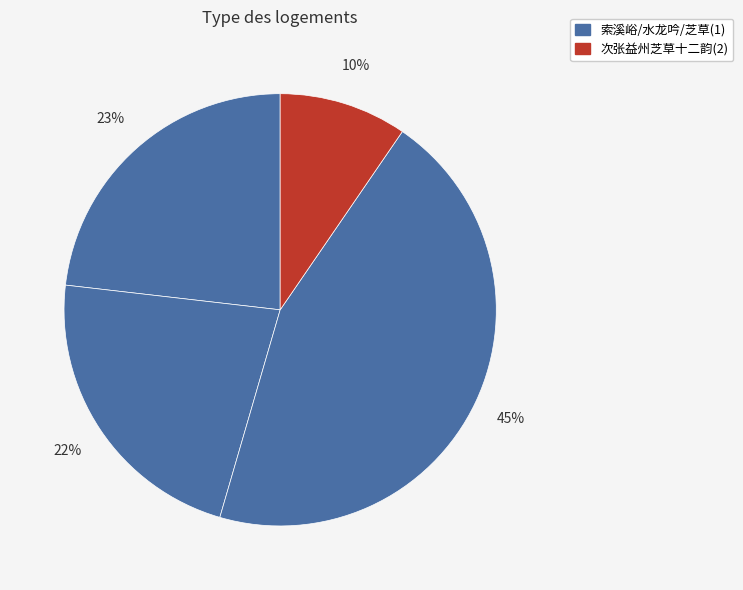

Count the number of slices in the pie.

4